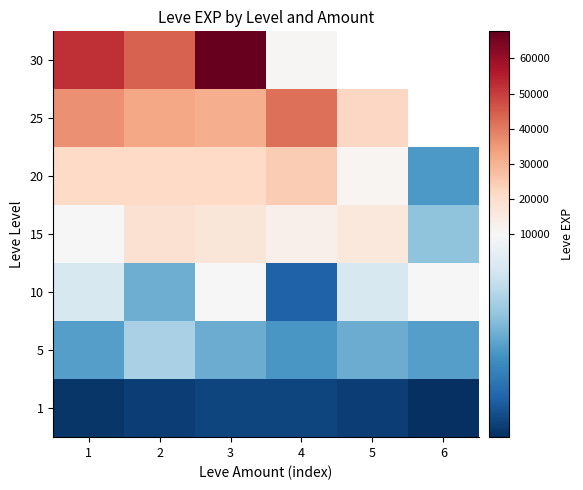

What is the total value across all series at 3?

153440.0